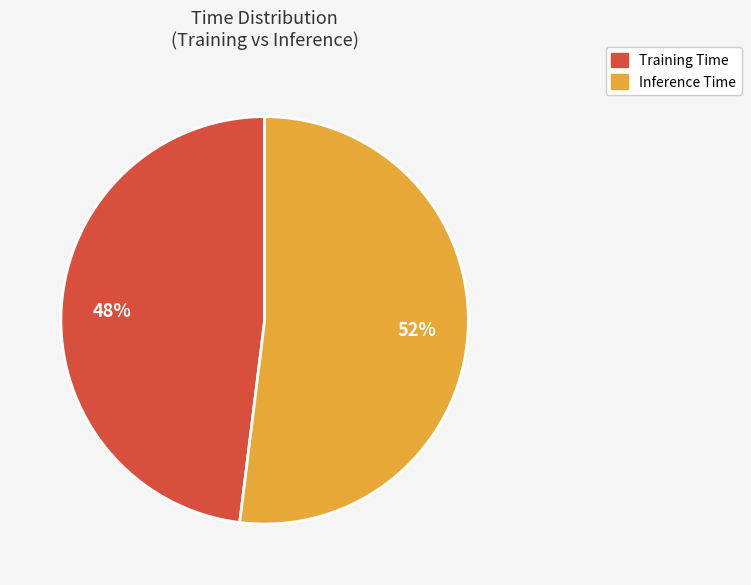

What is the smallest slice in the pie chart?

Training Time